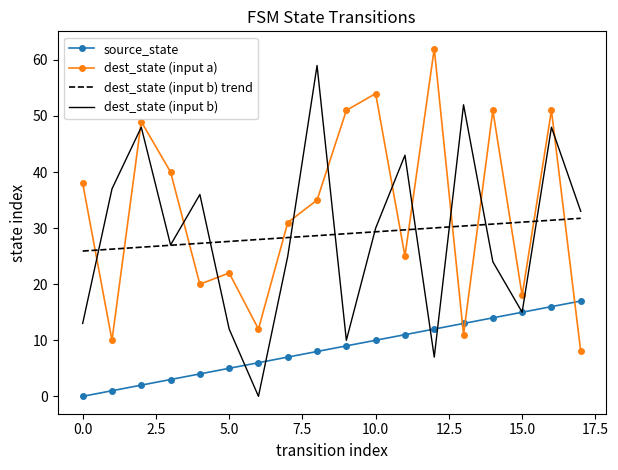

After their last crossing, which series has the higher values: dest_state (input b) or dest_state (input a)?

dest_state (input b)